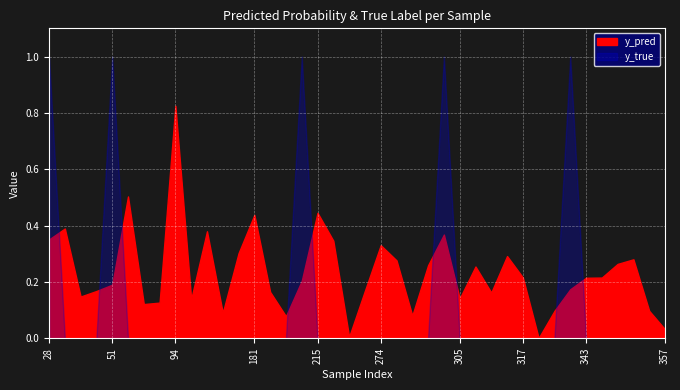

Which series changed the most between 133 and 343?

y_pred